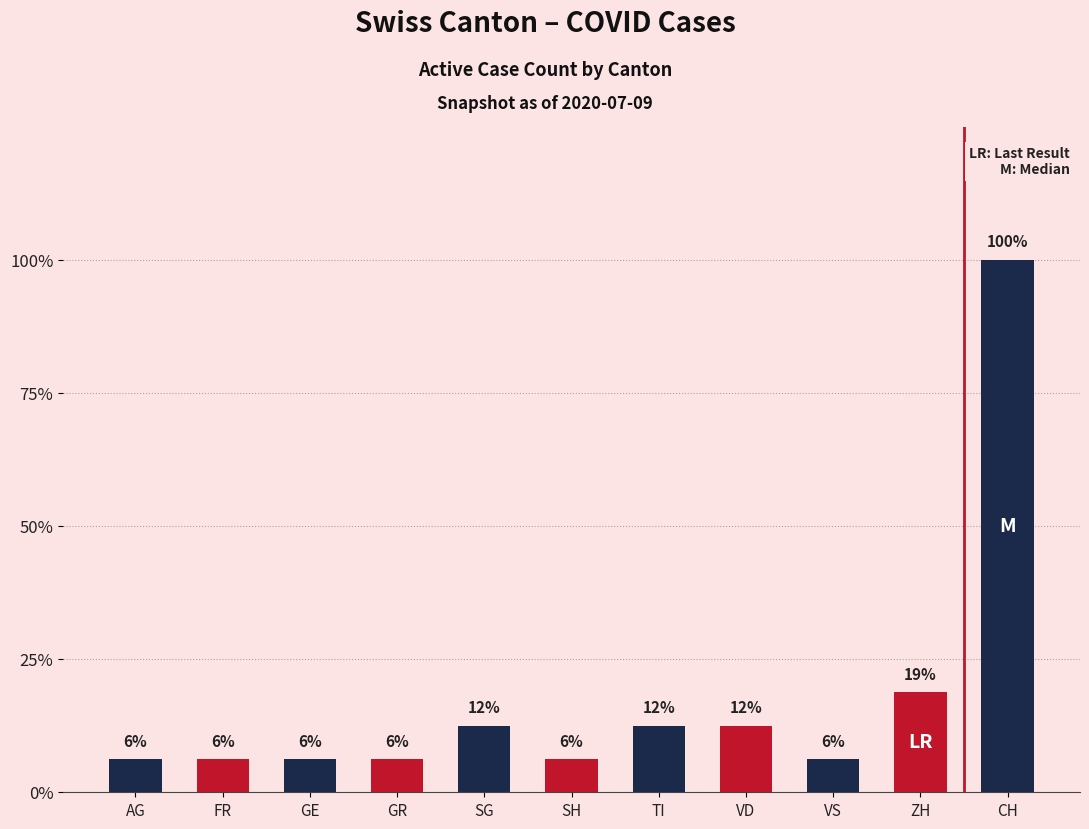

What is the label of the 10th bar from the right?

FR